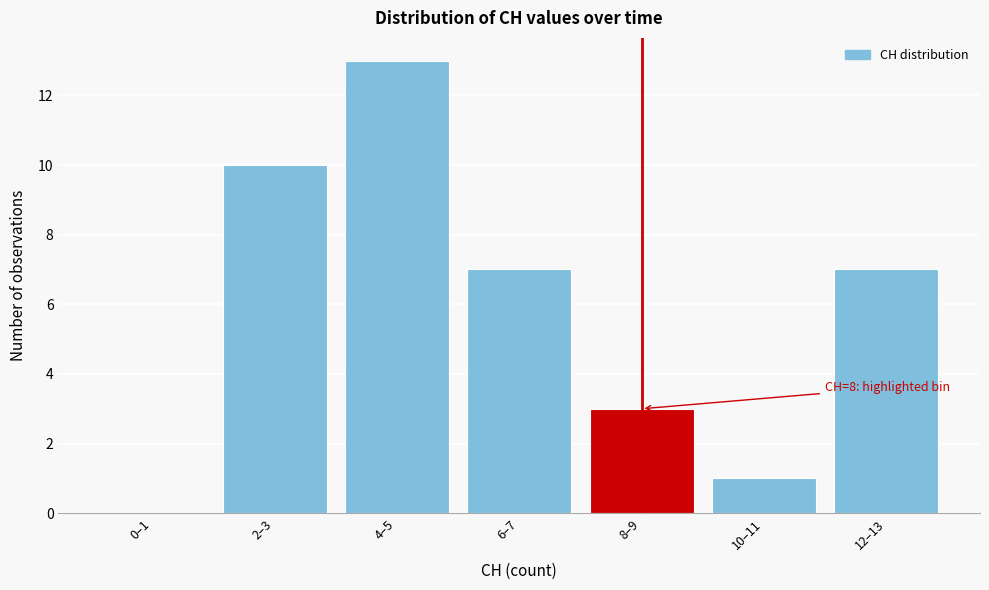

Reading right to left, list all the values displayed in this chart.

12–13=7	10–11=1	8–9=3	6–7=7	4–5=13	2–3=10	0–1=0